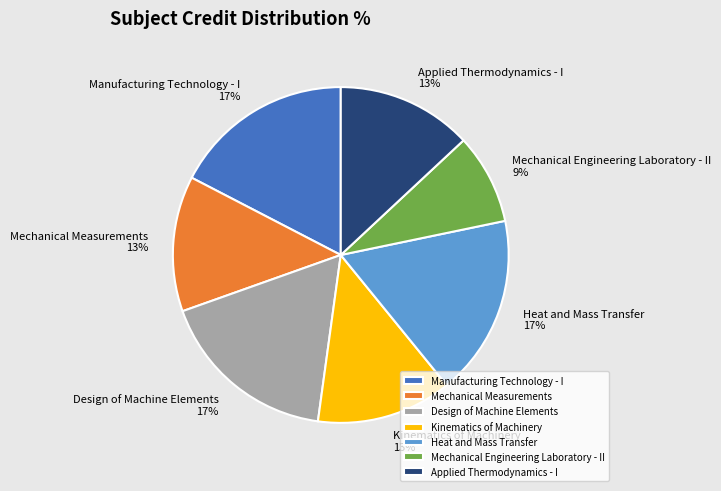

Which has a higher value, Manufacturing Technology - I or Kinematics of Machinery?

Manufacturing Technology - I